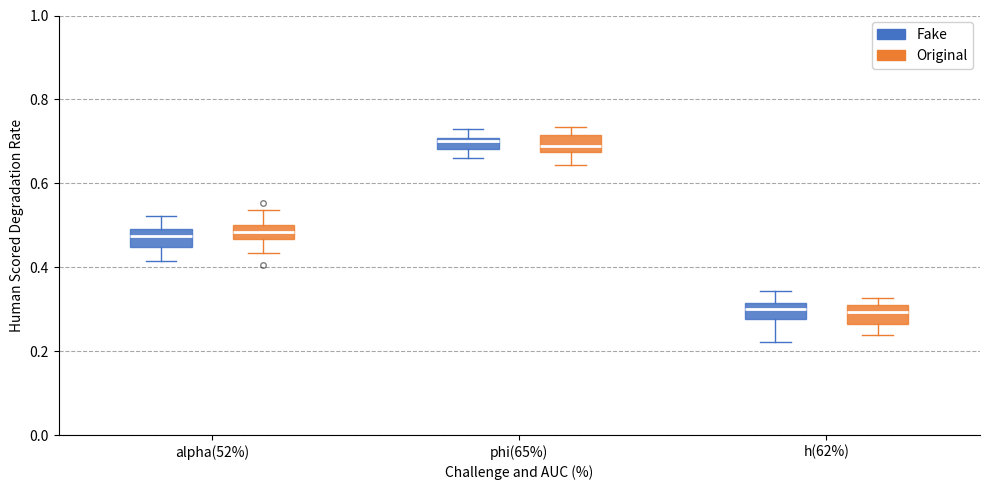

Where is the upper edge of the box for alpha(52%) (Fake) on the y-axis? The values are not printed on the chart, so give them approximately, as read against the axis.

0.50